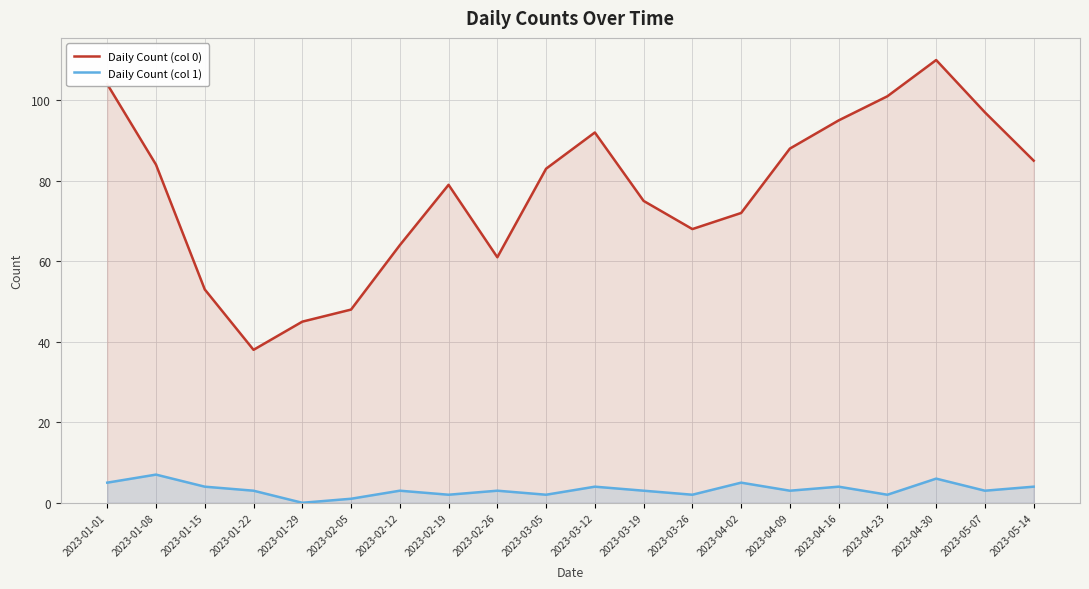

What is the approximate value of Daily Count (col 0) at 2023-03-05, to the nearest 10?

80